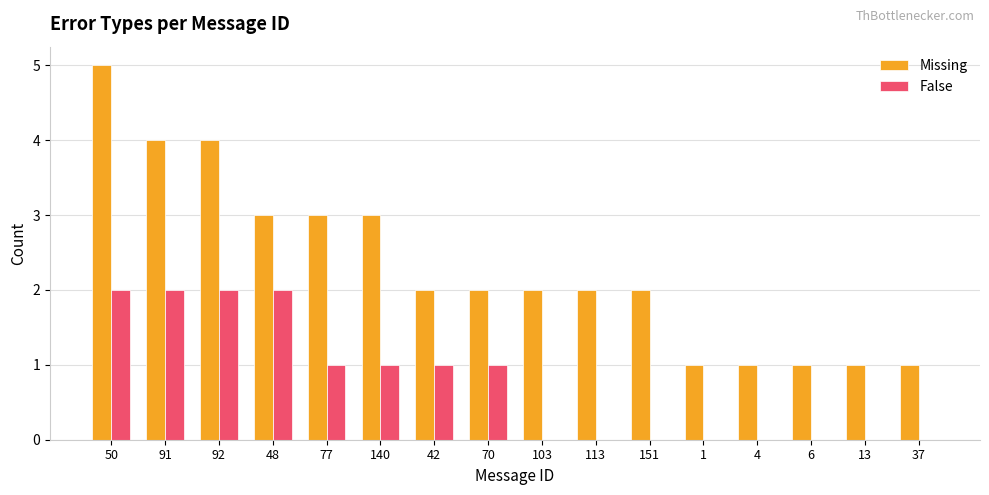

Is it true that False equals -1 at 1?

False